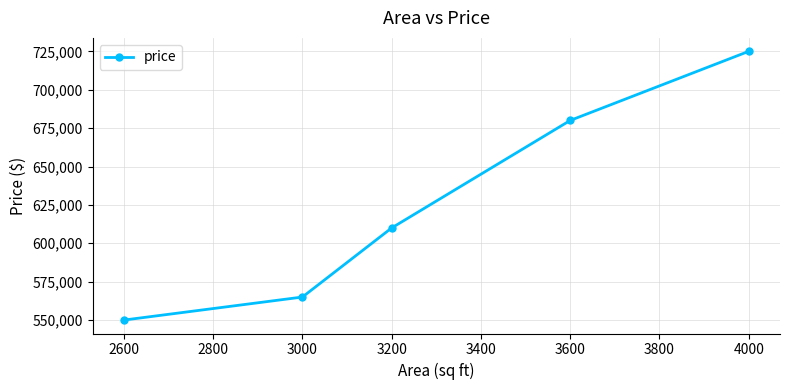

Reading left to right, extract all data points from this chart.

550000	565000	610000	680000	725000